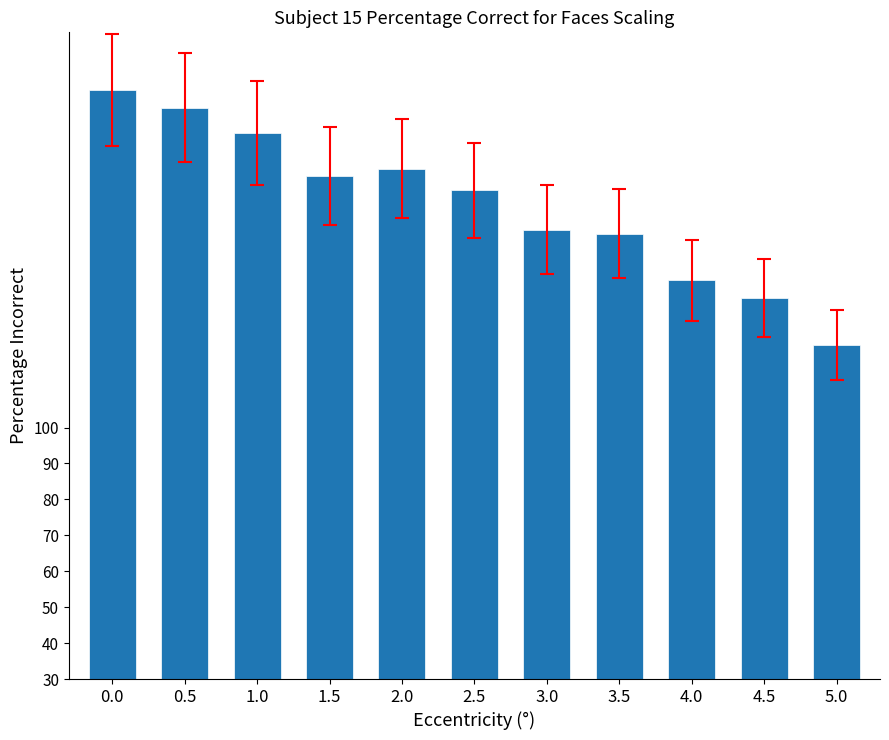

Reading left to right, extract all data points from this chart.

0.0=194	0.5=189	1.0=182	1.5=170	2.0=172	2.5=166	3.0=155	3.5=154	4.0=141	4.5=136	5.0=123